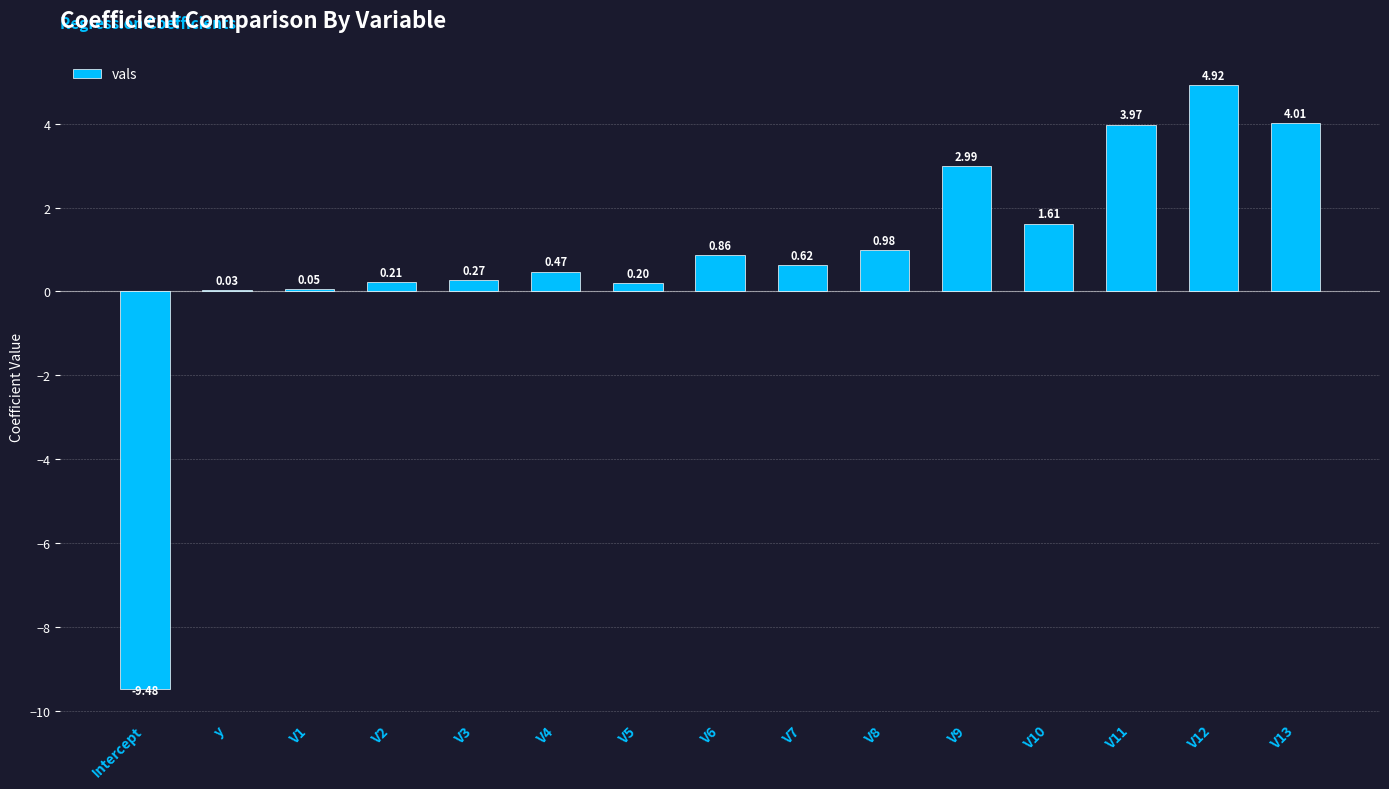

Where does the data first go above 0?

y